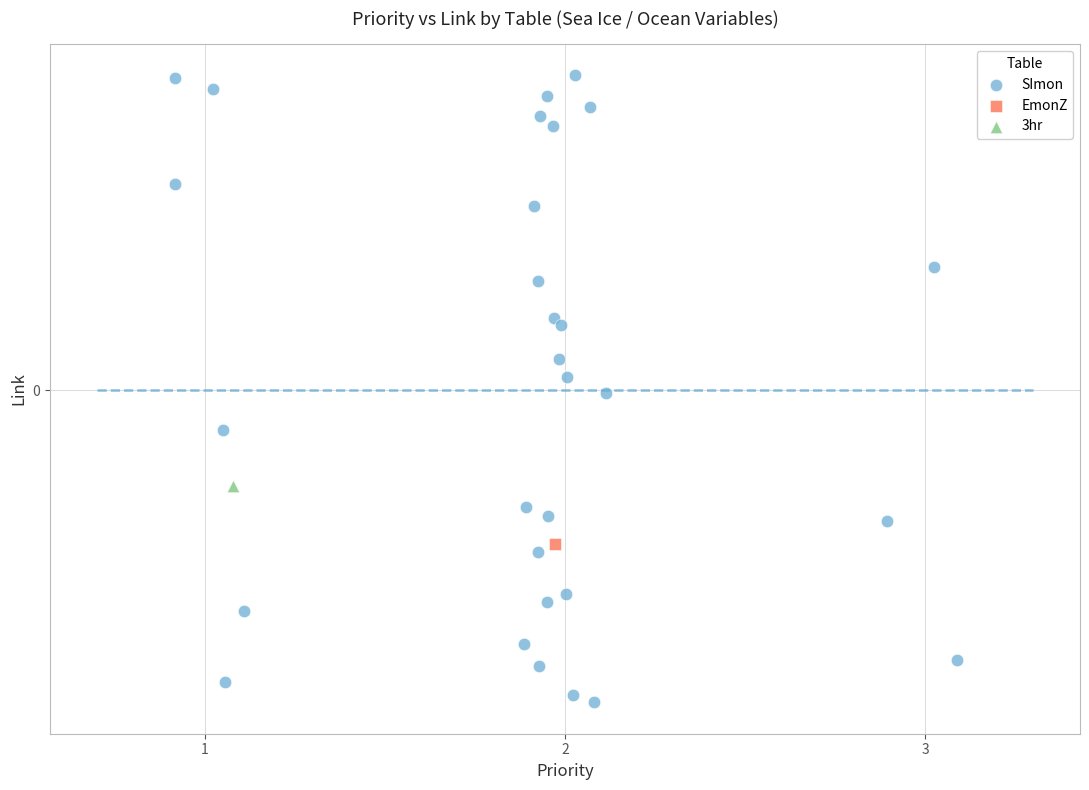

What are all the series names shown in the legend?

SImon, EmonZ, 3hr